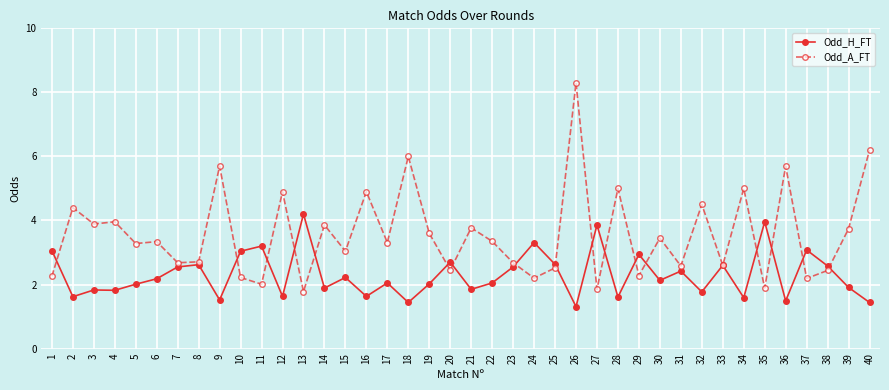

What is the spread (max minus min) of values at 3?

2.1